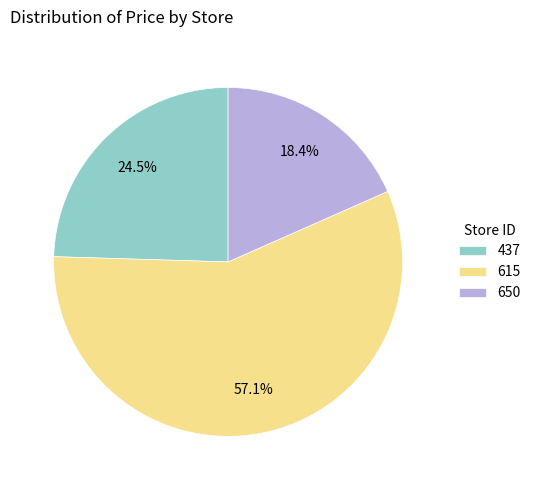

What percentage is the 615 slice, to the nearest percent?

57%